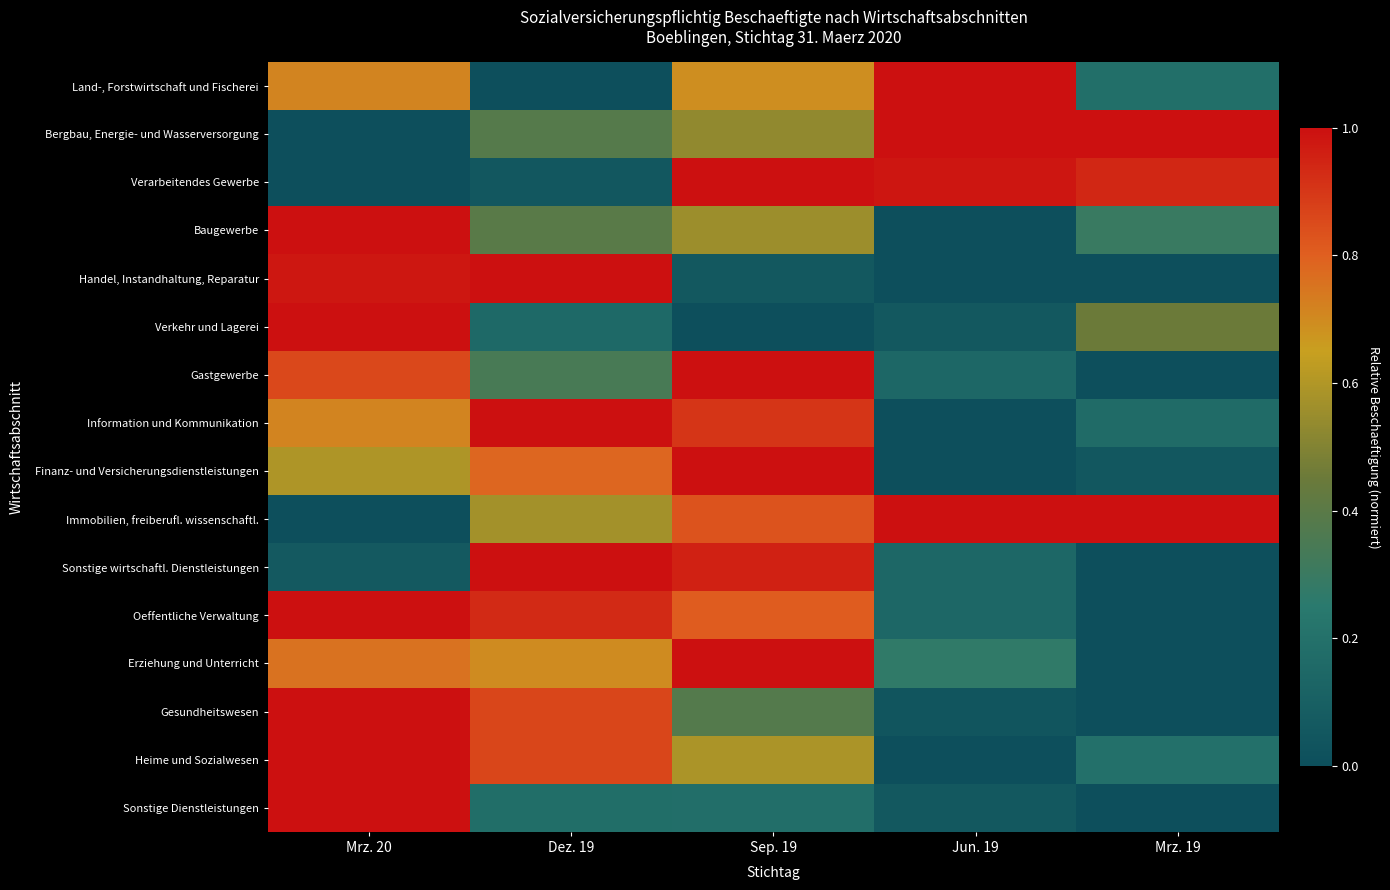

What is the difference between the highest and lowest values at Sep. 19?

1.0